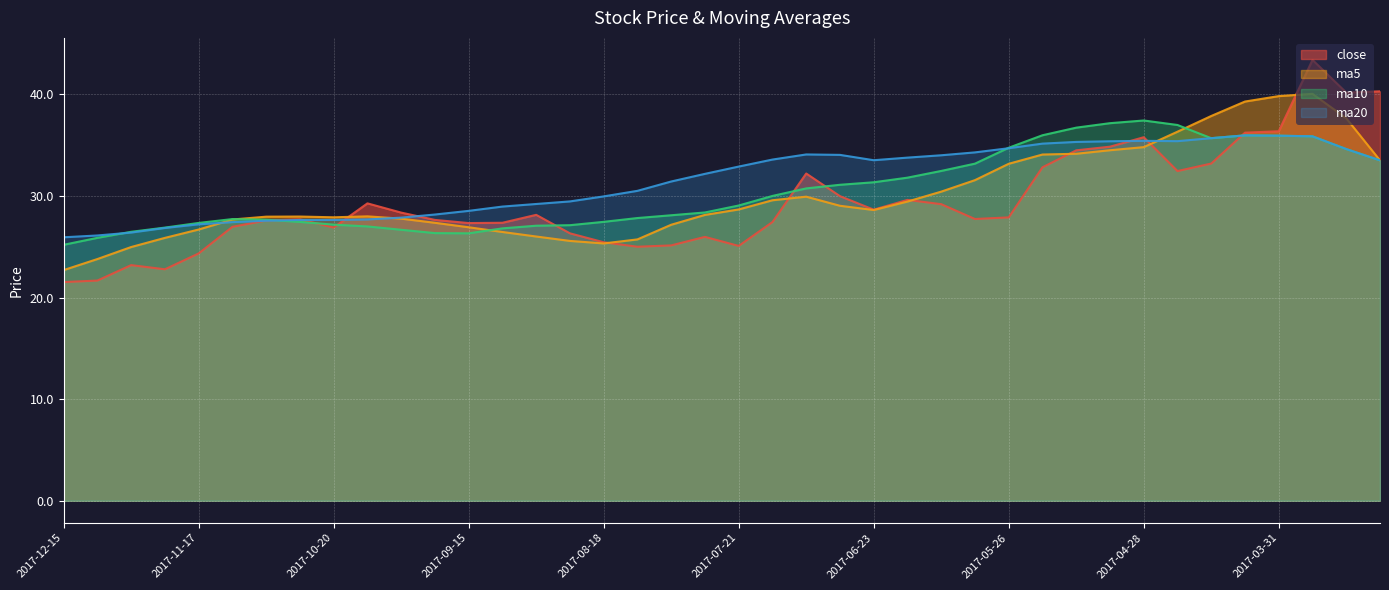

How many interior local peaks does the close series have?

9